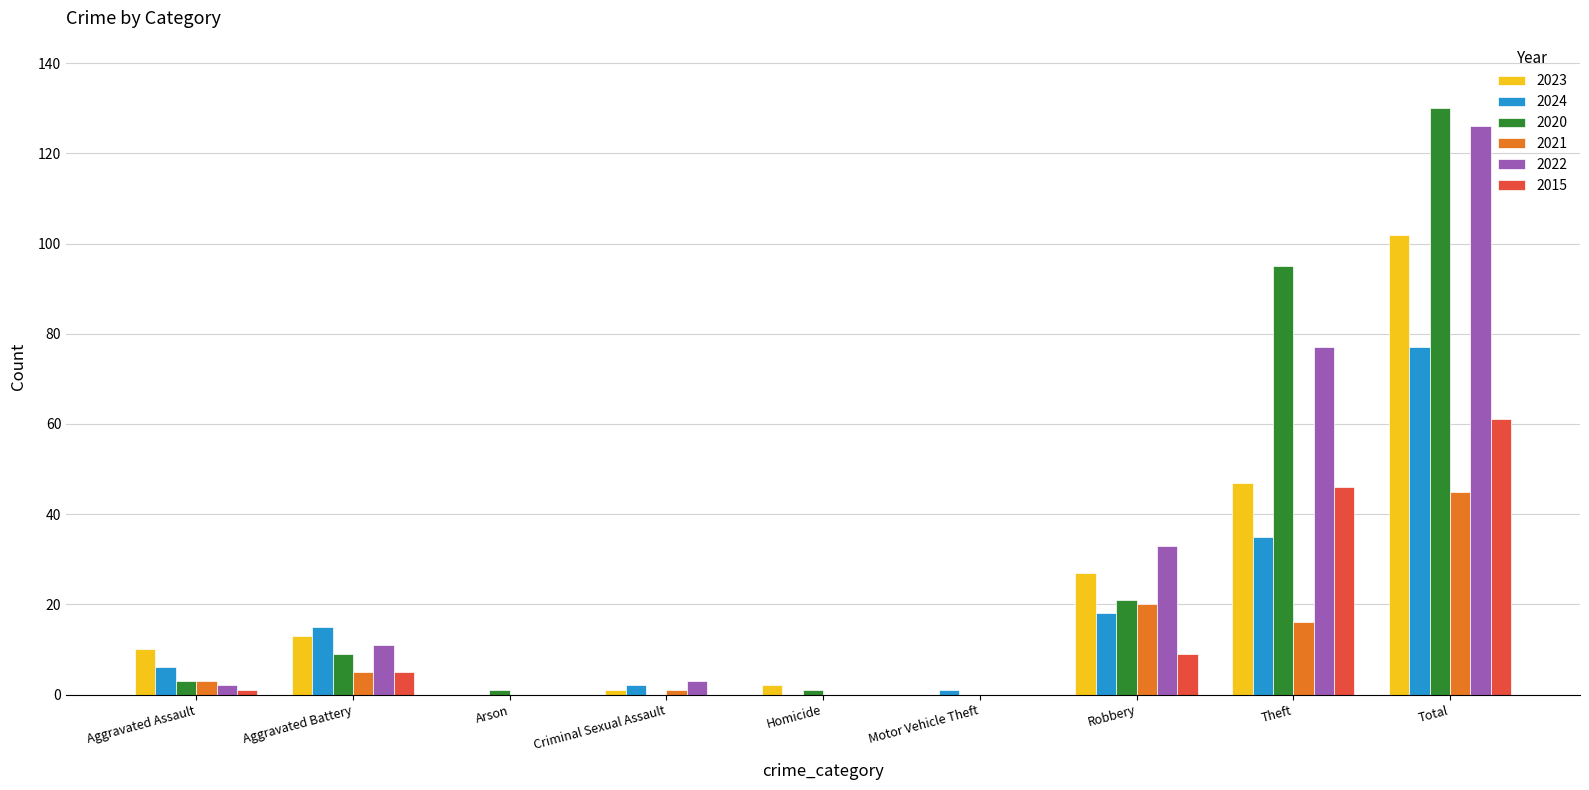

What is the sum of all 2015 values?

122